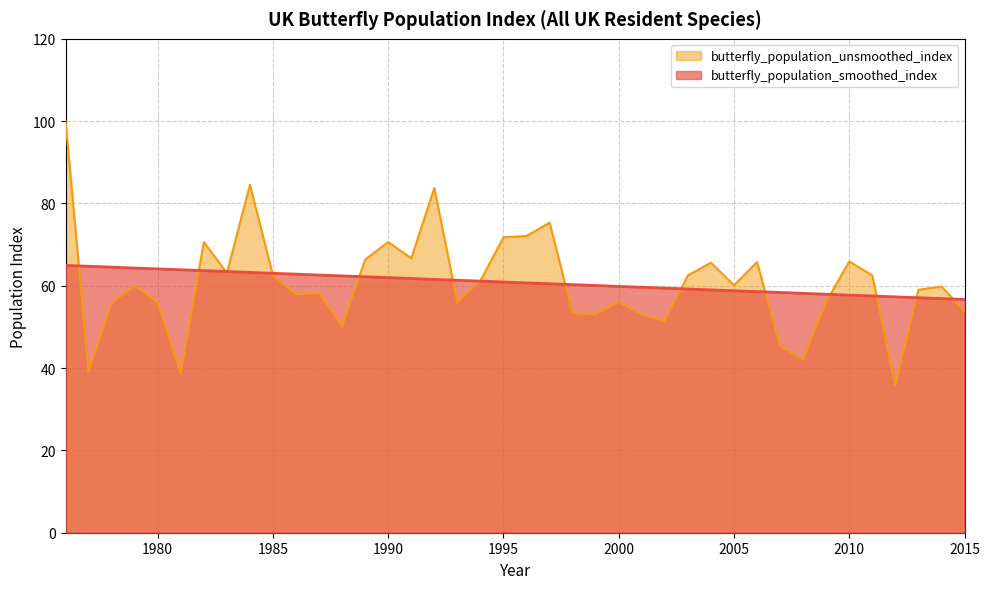

The value of butterfly_population_smoothed_index at 2004 is 59.0. True or false?

True